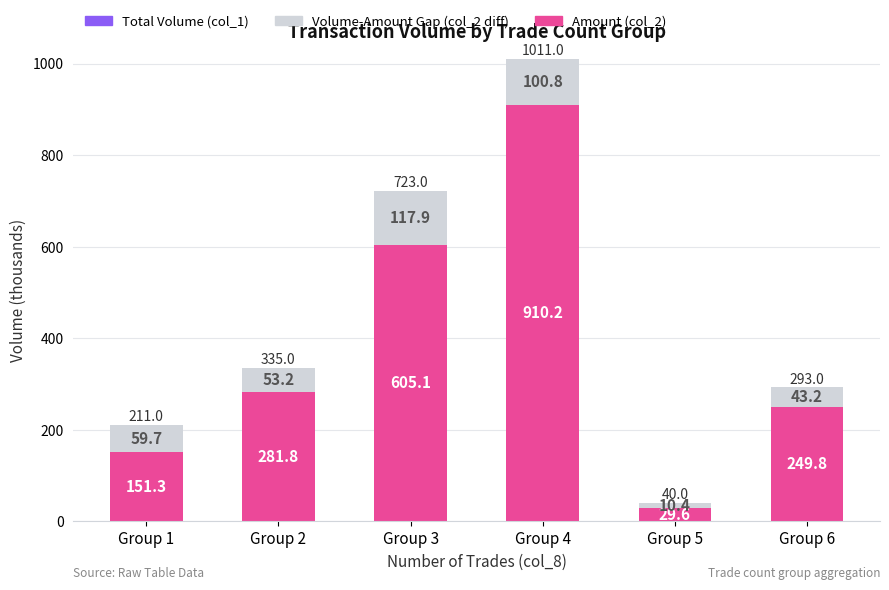

At which category is the sum across all series the highest?

Group 4